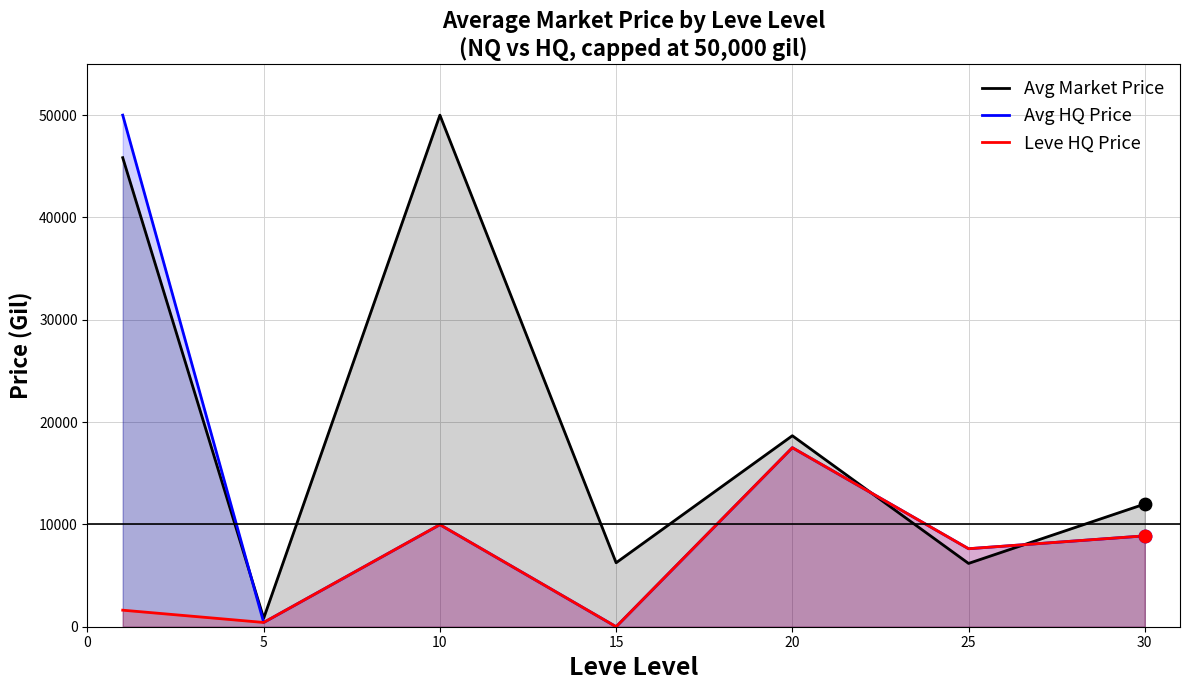

What are all the series names shown in the legend?

Avg Market Price, Avg HQ Price, Leve HQ Price